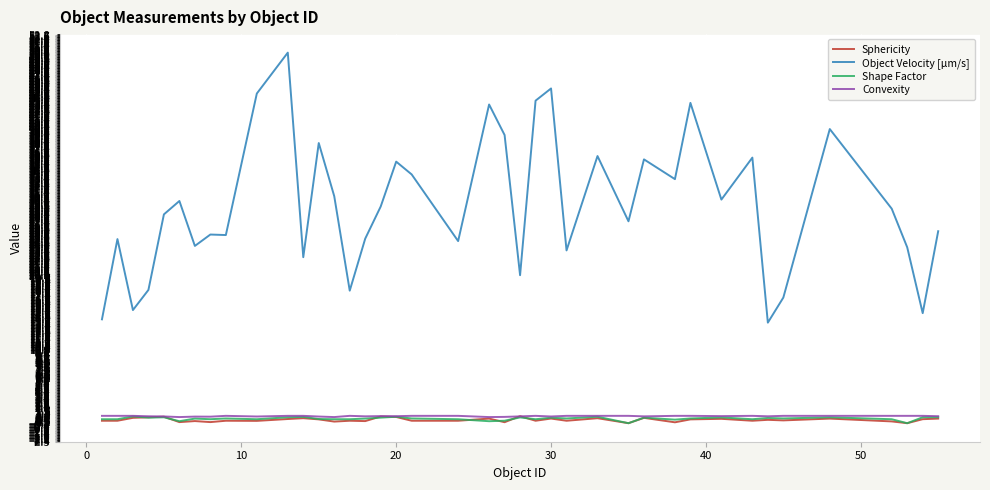

True or false: Convexity and Object Velocity [µm/s] intersect in this chart.

False